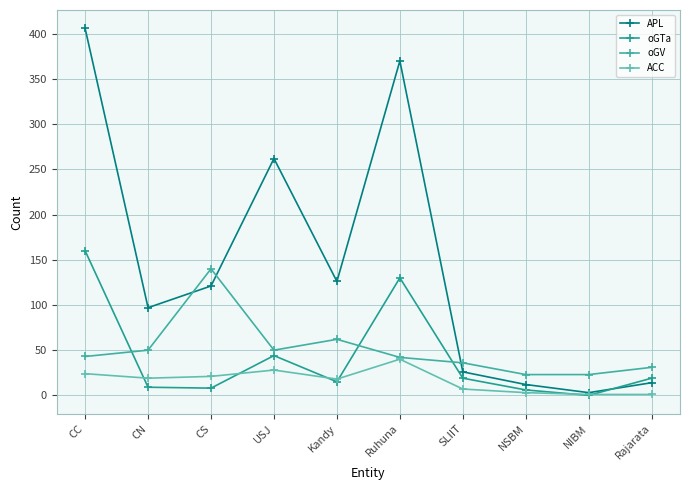

True or false: ACC and oGV cross at least once.

False